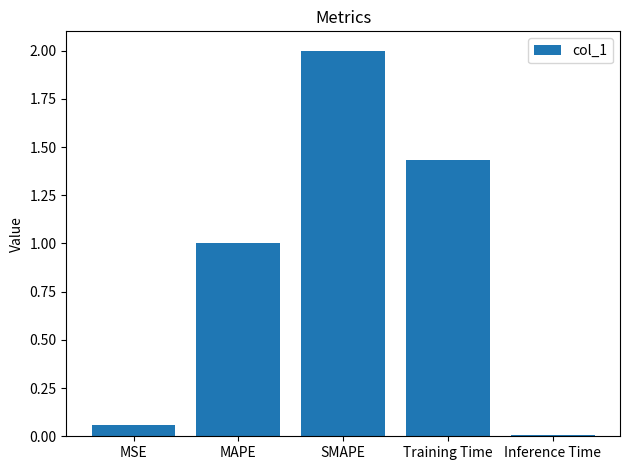

Where is the data nearest to the value 1?

MAPE